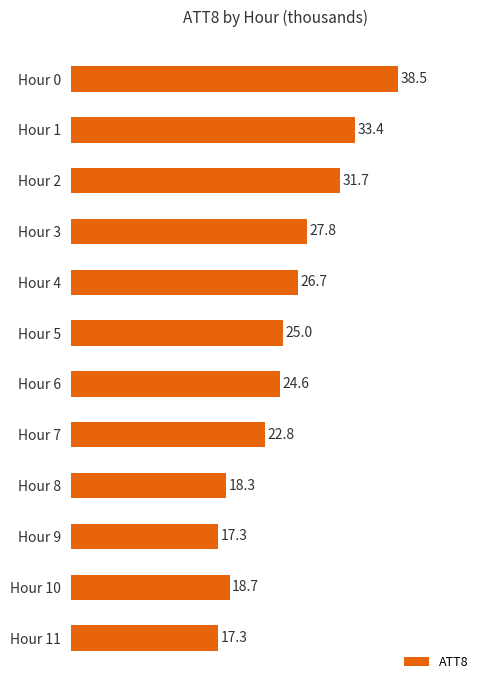

What is the maximum value shown in the chart?

38.5